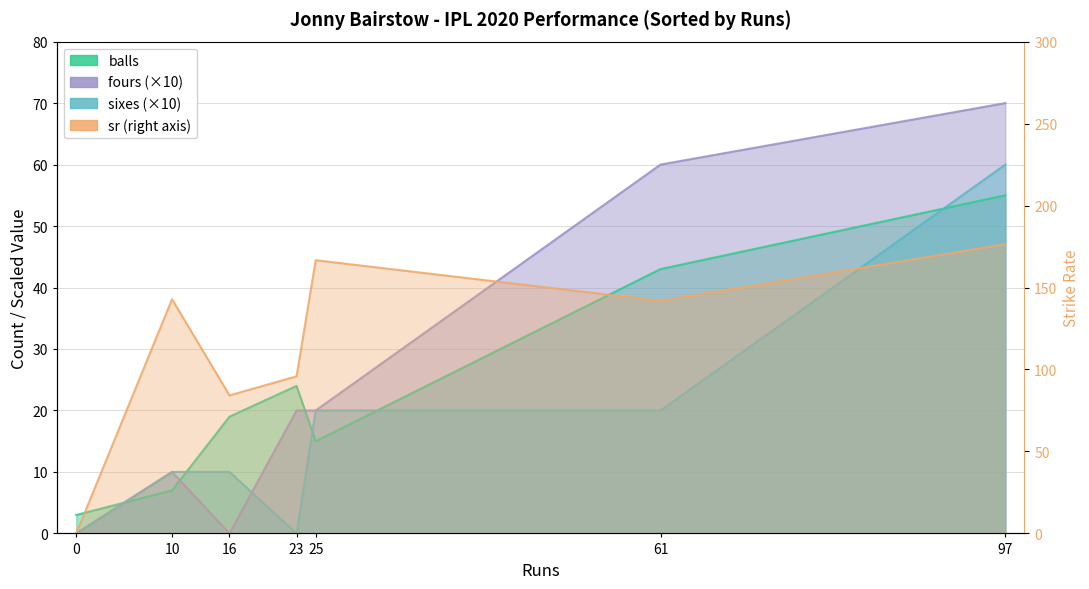

At which category is the sum across all series the highest?

97